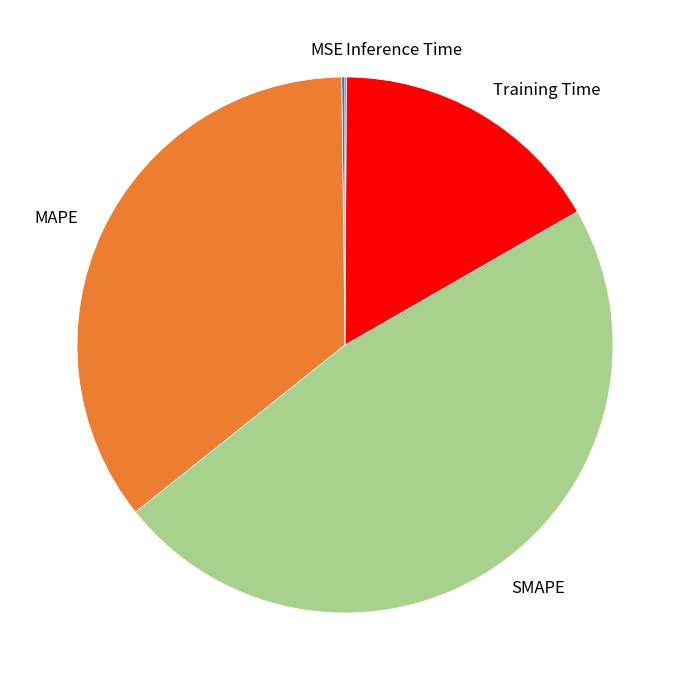

Does any single category account for the majority?

No